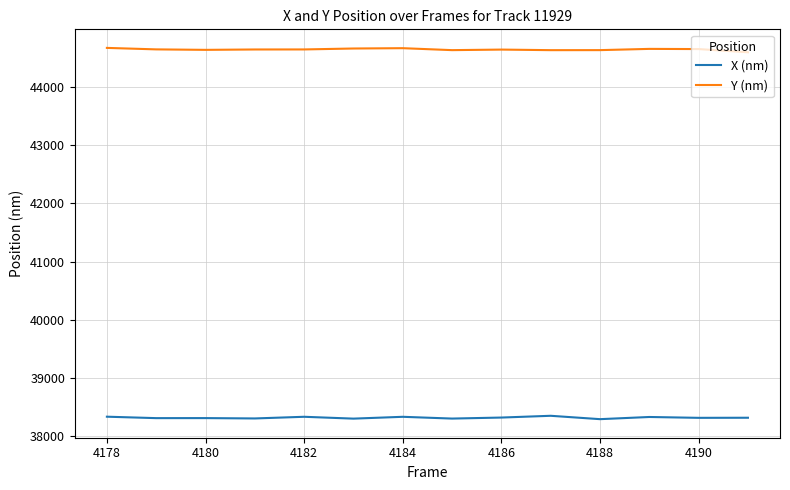

True or false: X (nm) and Y (nm) cross at least once.

False